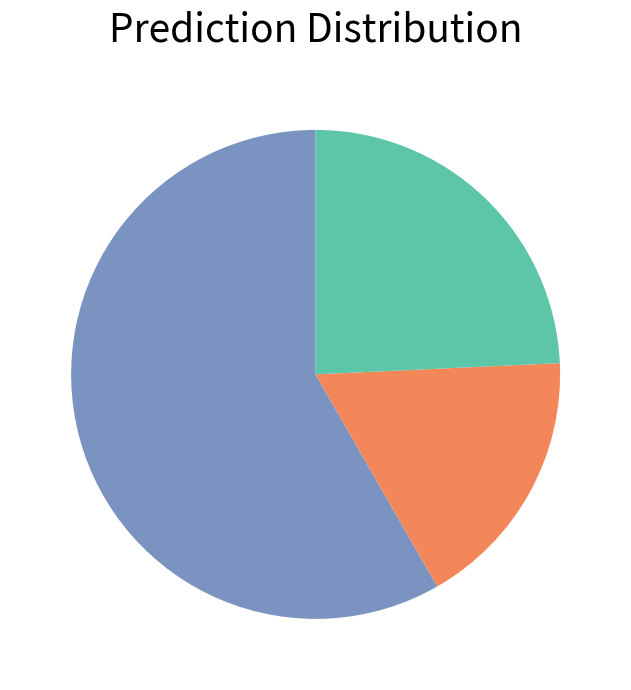

Is there any slice that represents more than half of the pie?

Yes